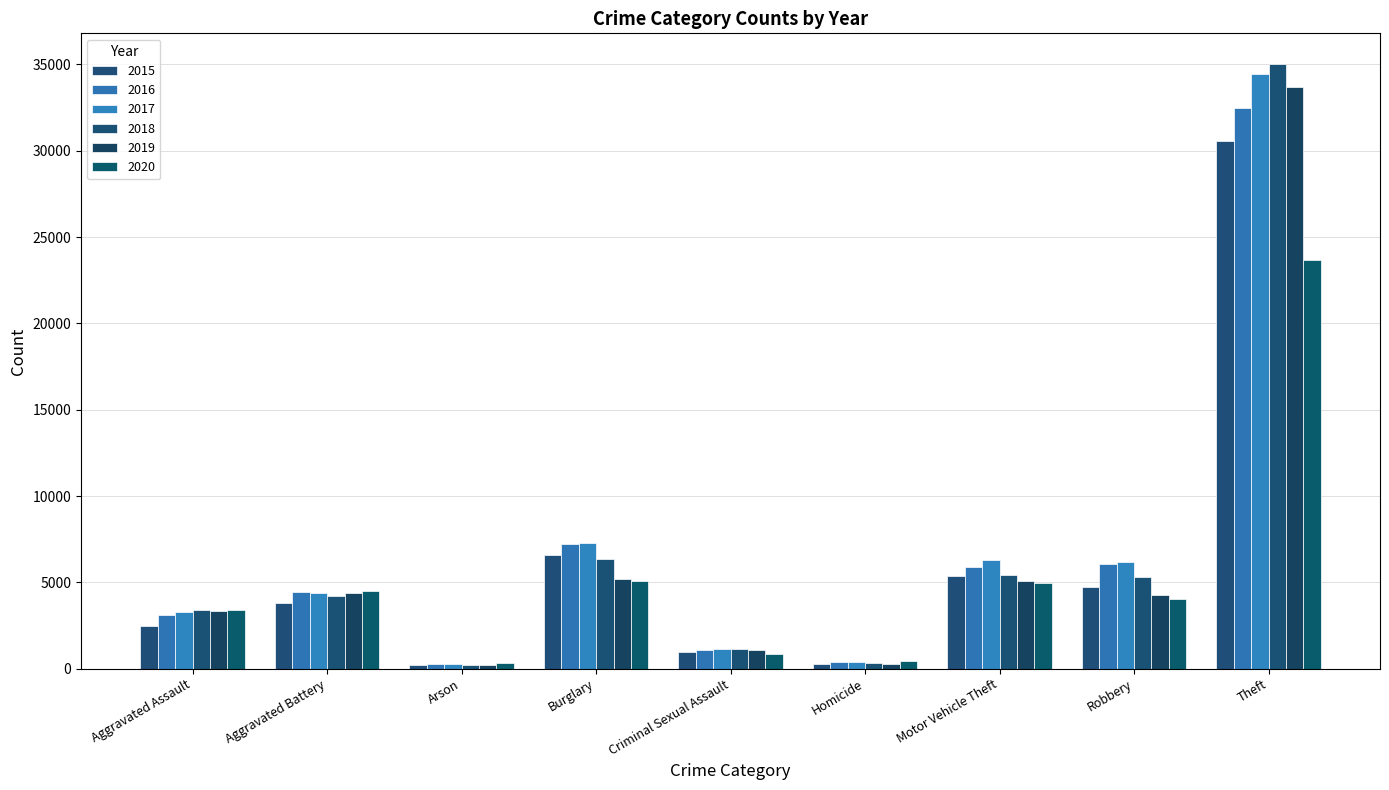

Reading left to right, extract all data points from this chart.

2015: 2453	3825	233	6569	993	264	5393	4740	30593
2016: 3131	4452	294	7233	1074	384	5906	6038	32477
2017: 3284	4411	267	7275	1126	398	6295	6163	34454
2018: 3418	4228	200	6347	1125	312	5420	5311	35050
2019: 3358	4366	200	5166	1080	280	5075	4252	33722
2020: 3407	4471	313	5105	868	442	4967	4028	23677